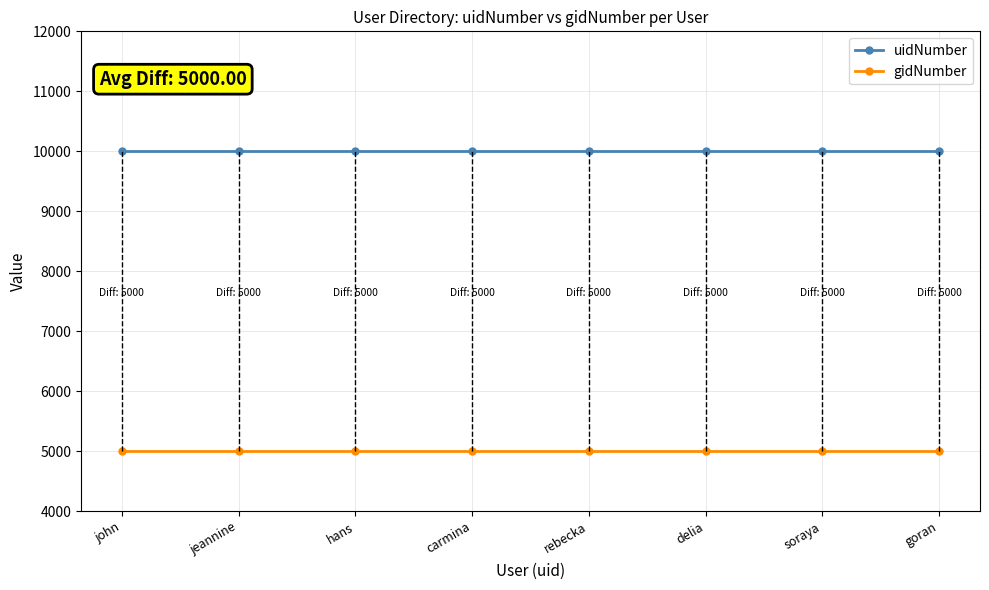

Reading left to right, list all the values displayed in this chart.

uidNumber: john=10000	jeannine=10000	hans=10000	carmina=10000	rebecka=10000	delia=10000	soraya=10000	goran=10000
gidNumber: john=5000	jeannine=5000	hans=5000	carmina=5000	rebecka=5000	delia=5000	soraya=5000	goran=5000